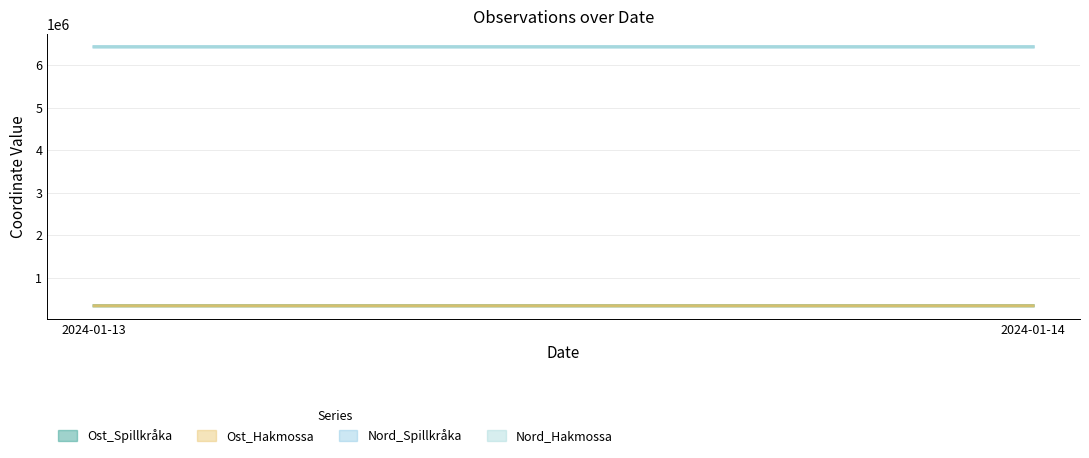

The Nord_Hakmossa series shows 6434004 at 2024-01-13. True or false?

True